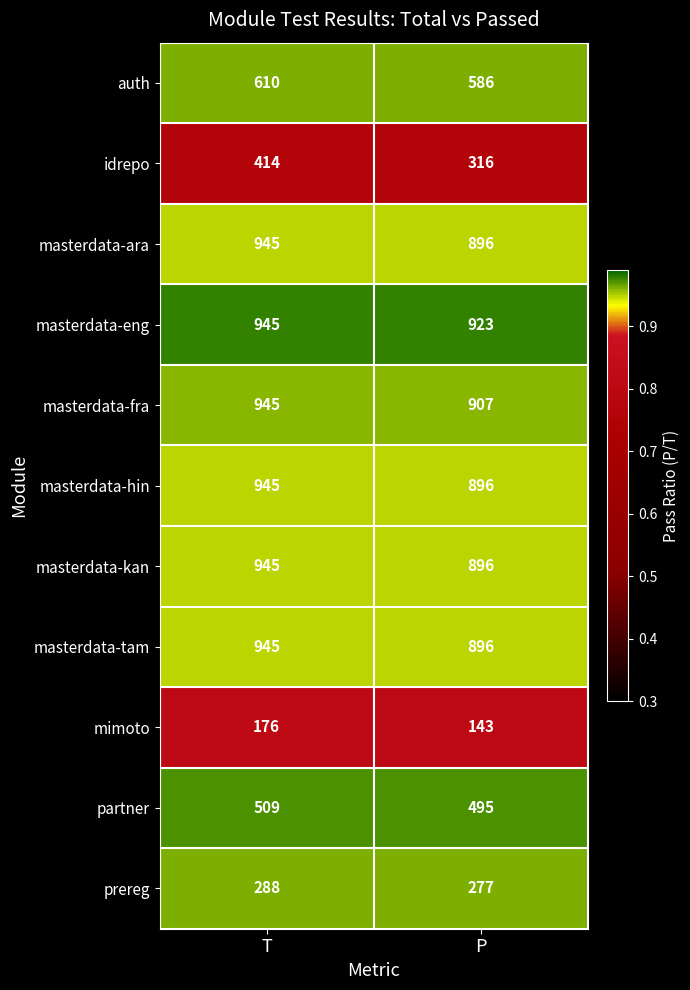

List the labels in order of auth value, largest first.

T, P